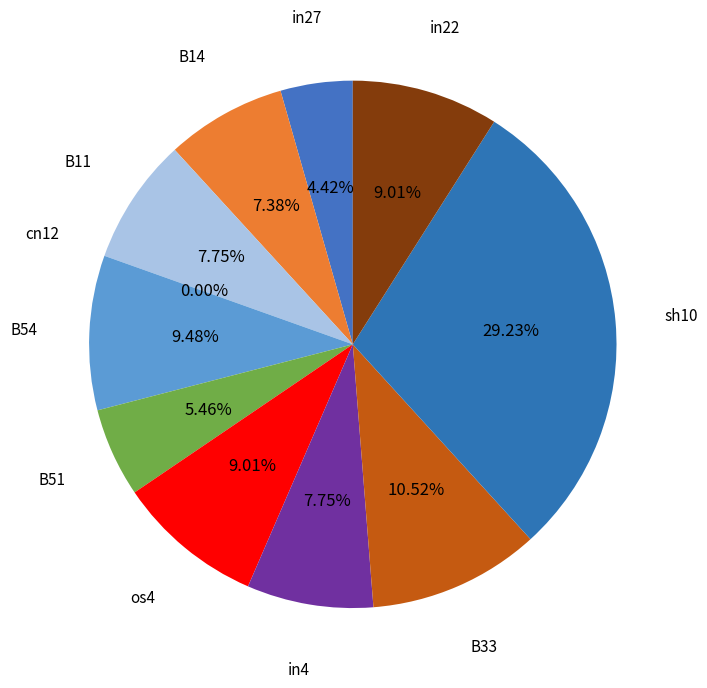

Combined, what portion of the pie is cn12 and sh10?

29.2%